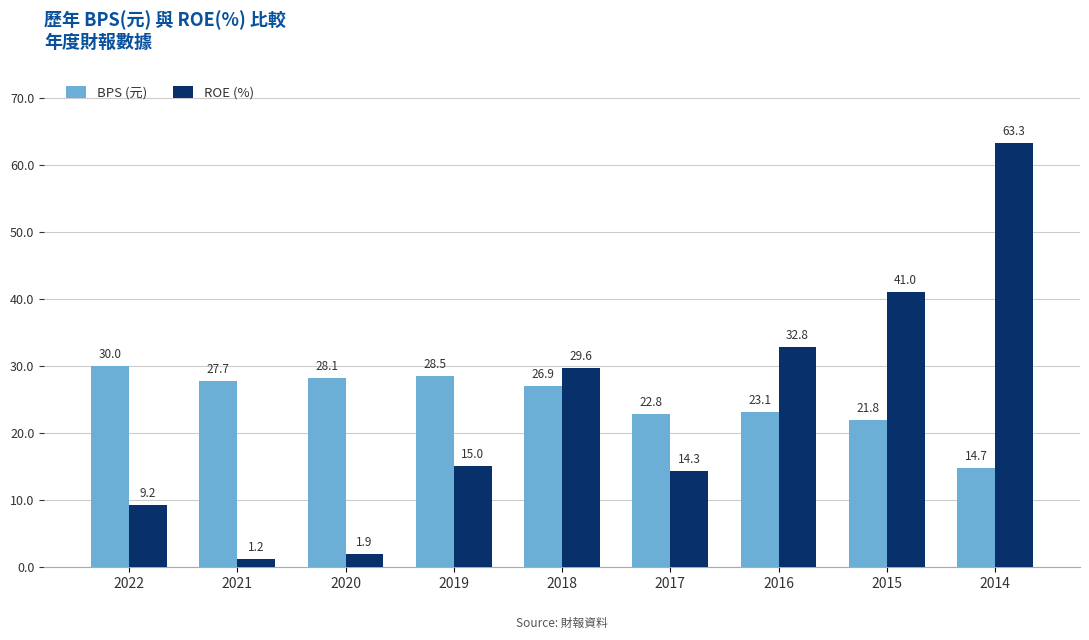

Is it true that BPS (元) equals 22.8 at 2017?

True